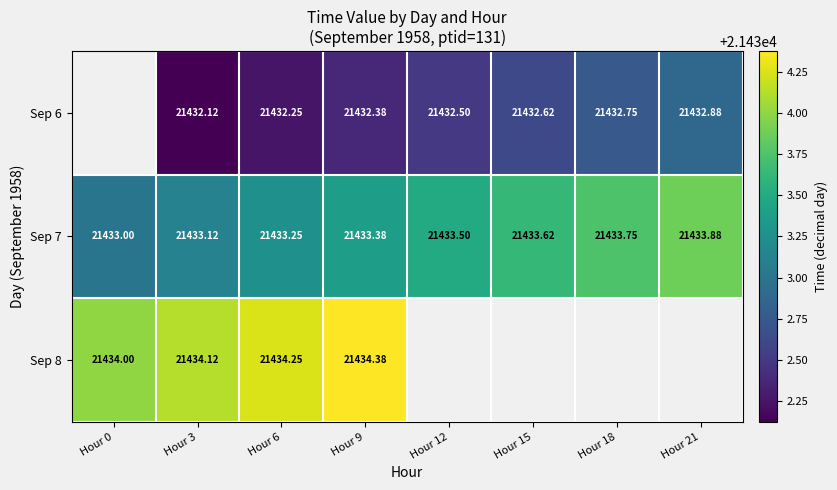

How many data points in Sep 7 are above 21433?

7